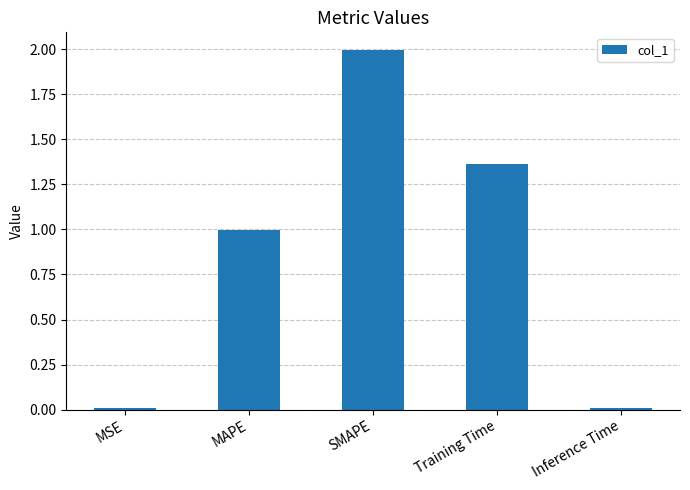

Count the number of categories in the chart.

5